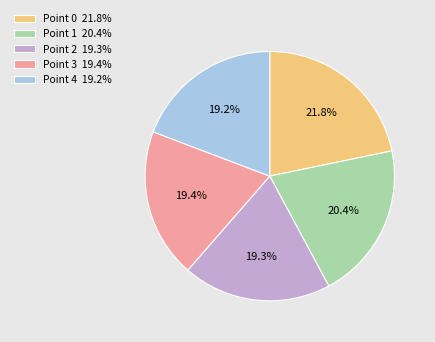

Is there a majority slice in this chart?

No